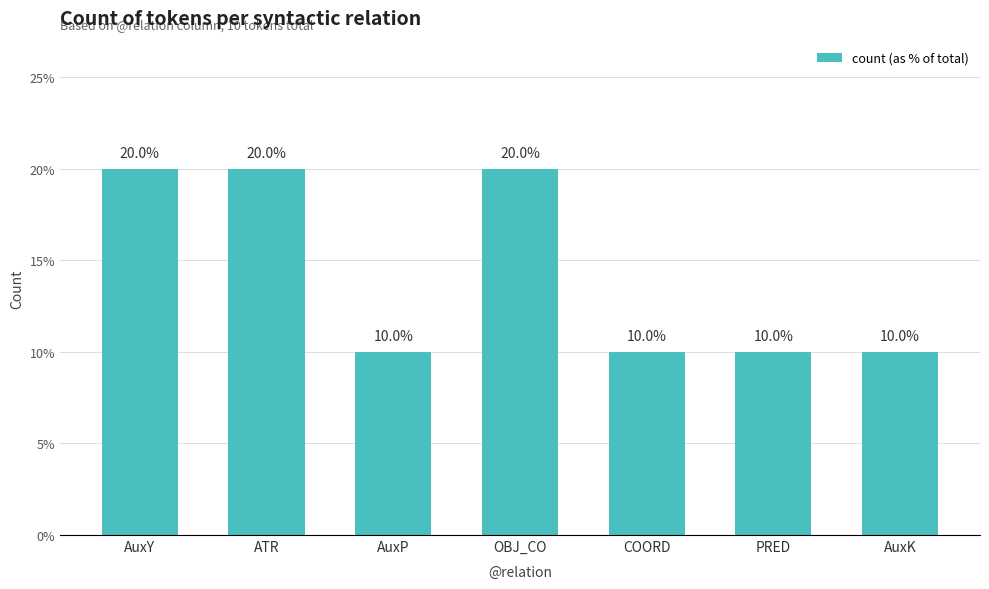

How many bars are there in total?

7